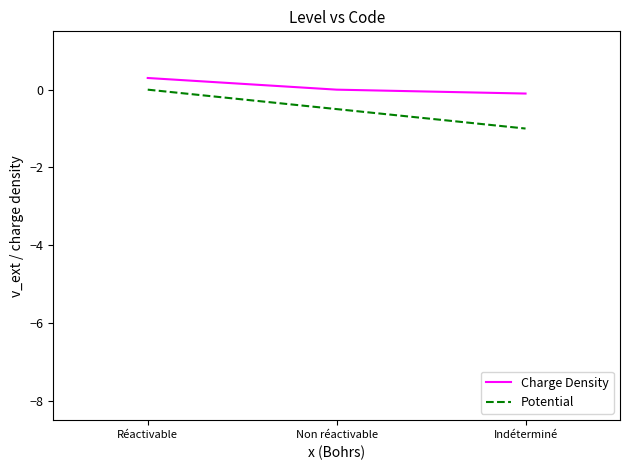

What position from the left is Non réactivable?

2